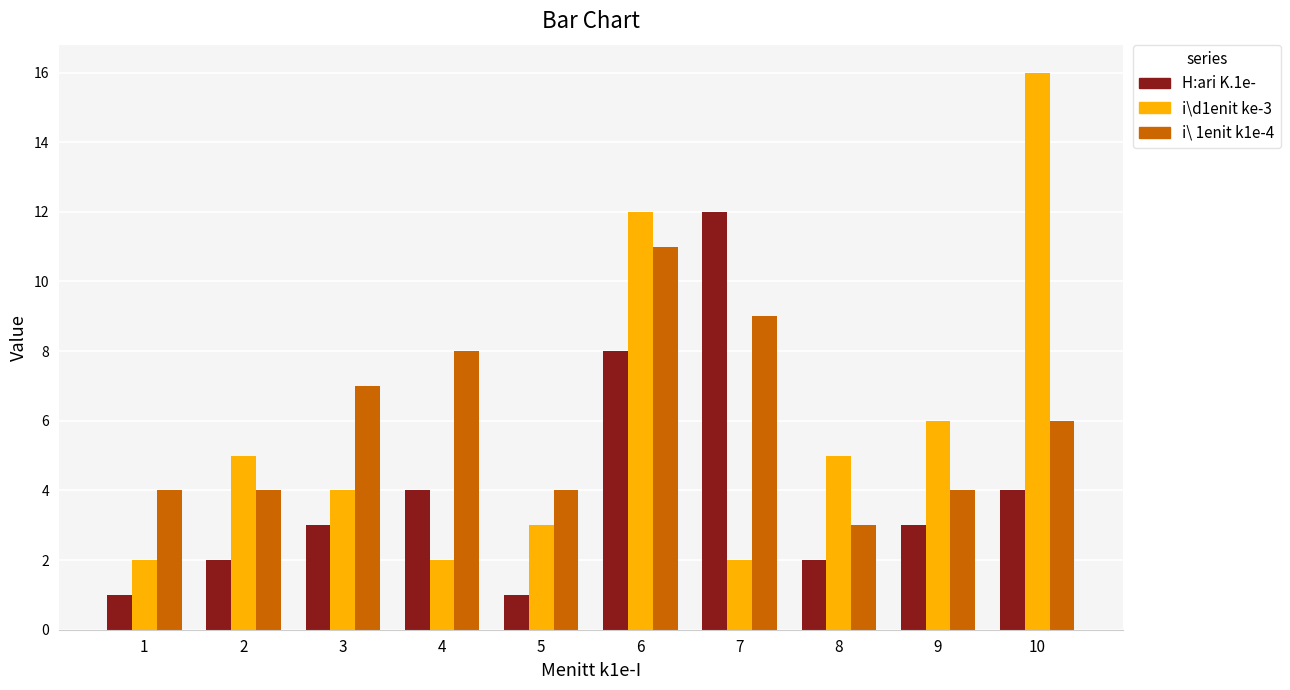

The i\ 1enit k1e-4 series shows 7 at 3. True or false?

True